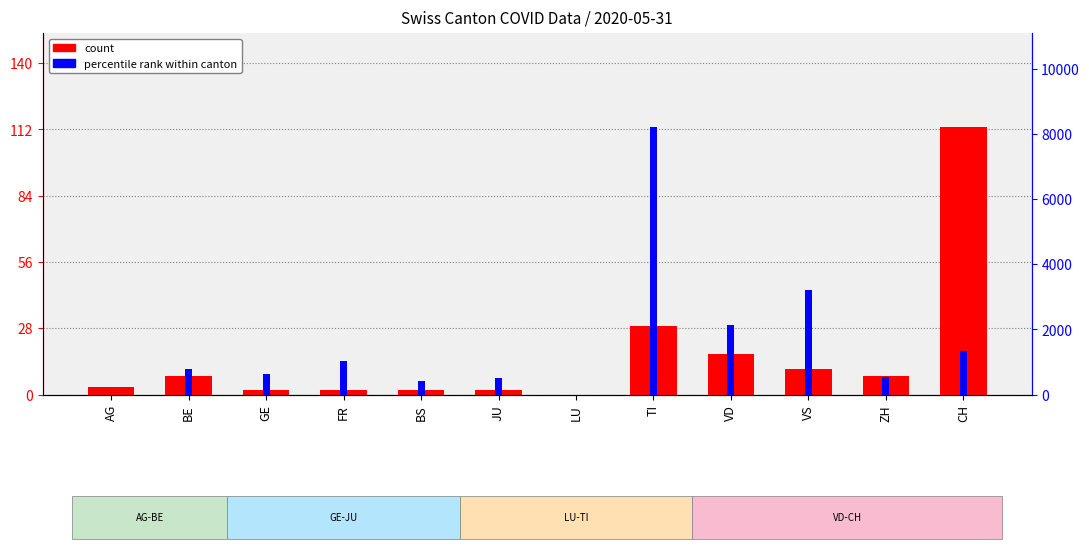

How many values in the percentile rank within canton series exceed 772?

6